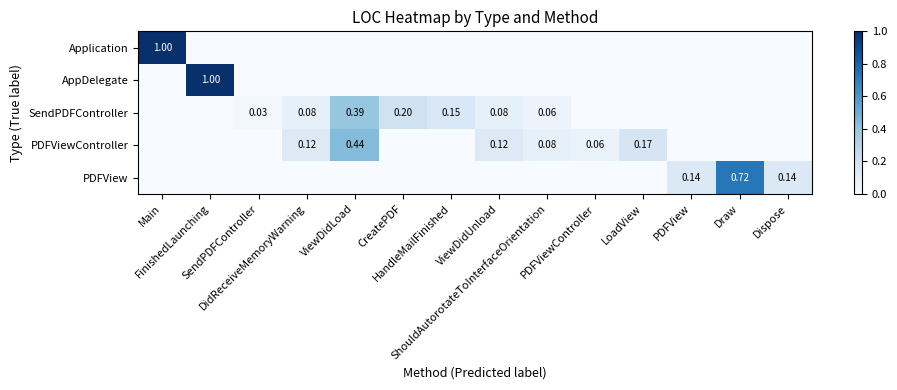

Which series has the largest total across all categories?

Application